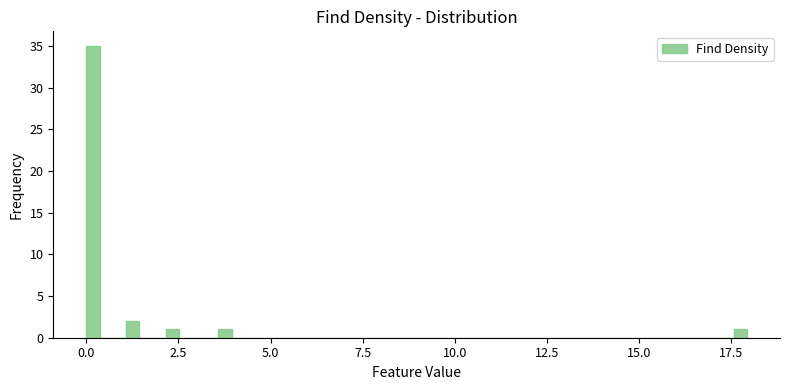

Read against the x-axis, roughly where is the centre of the tallest bar?

0.0